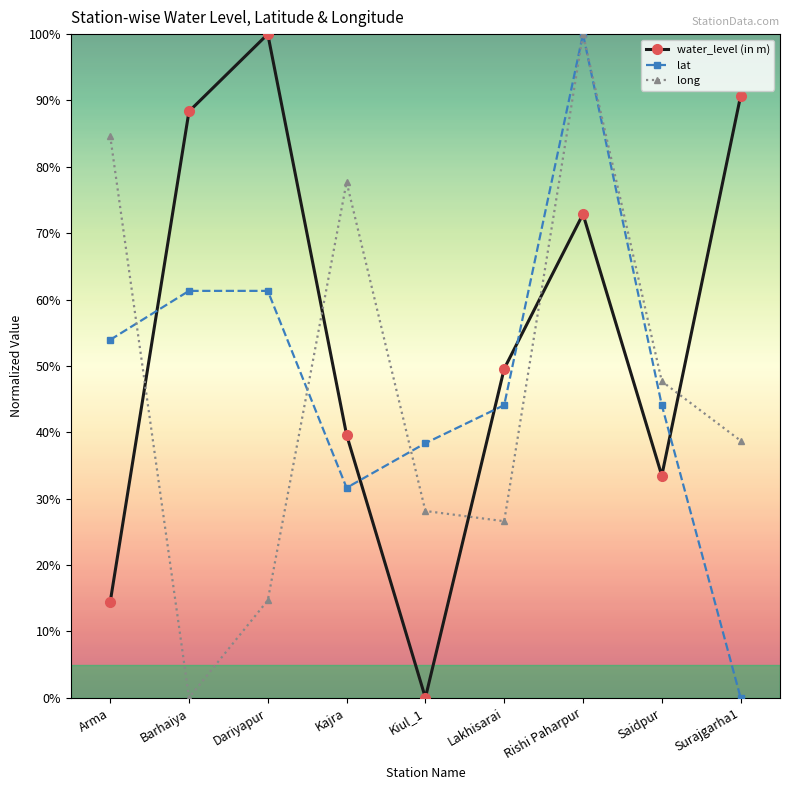

What is the total value across all series at Barhaiya?

149.7